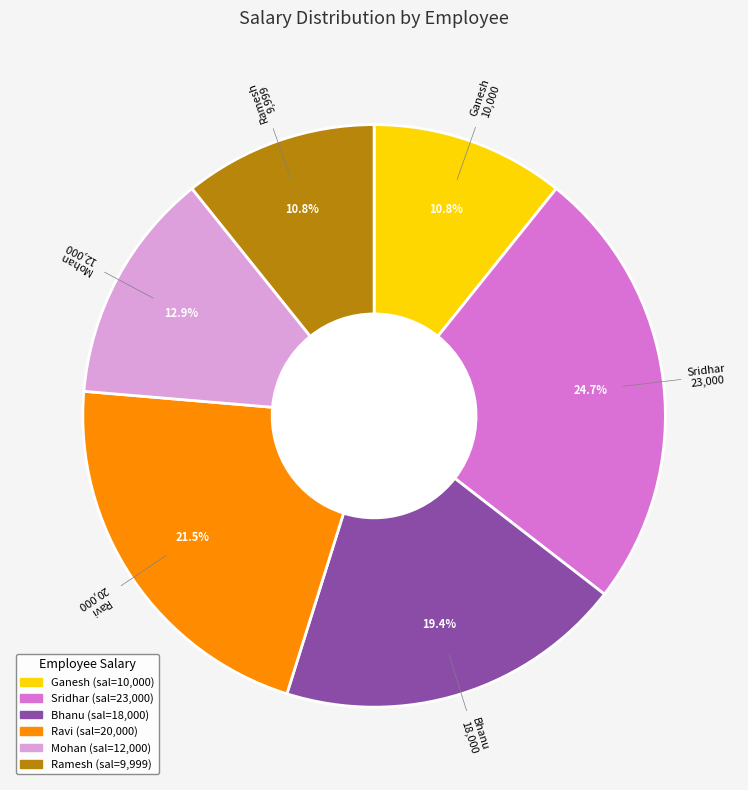

To the nearest percent, what is the combined percentage of Sridhar and Bhanu?

44%